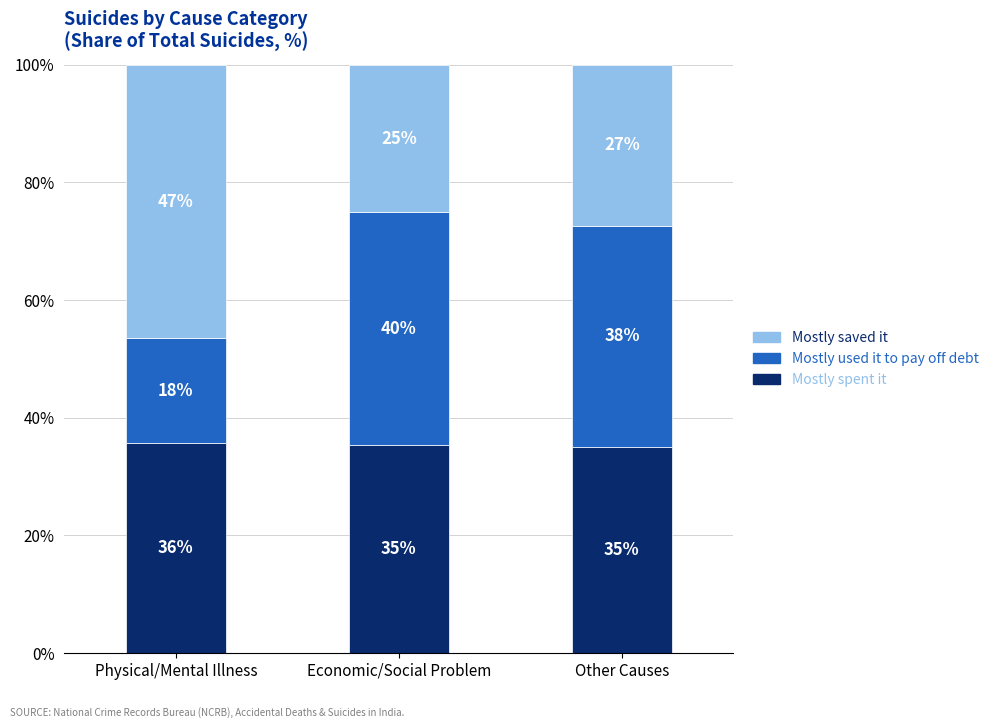

Rank the series by their maximum value, from lowest to highest.

Mostly spent it, Mostly used it to pay off debt, Mostly saved it